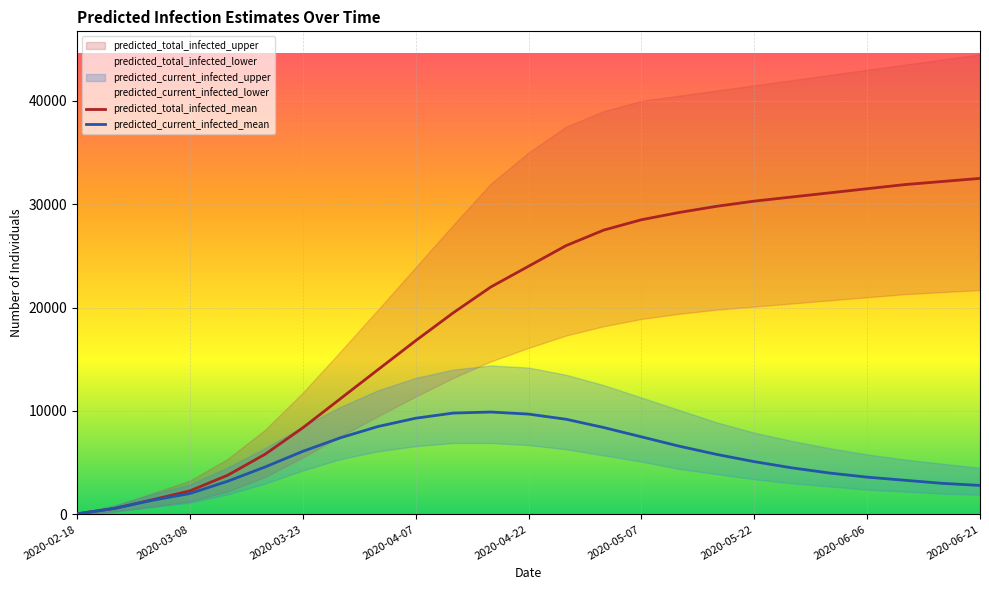

What value does the predicted_total_infected_mean series have at 2020-03-23?

8370